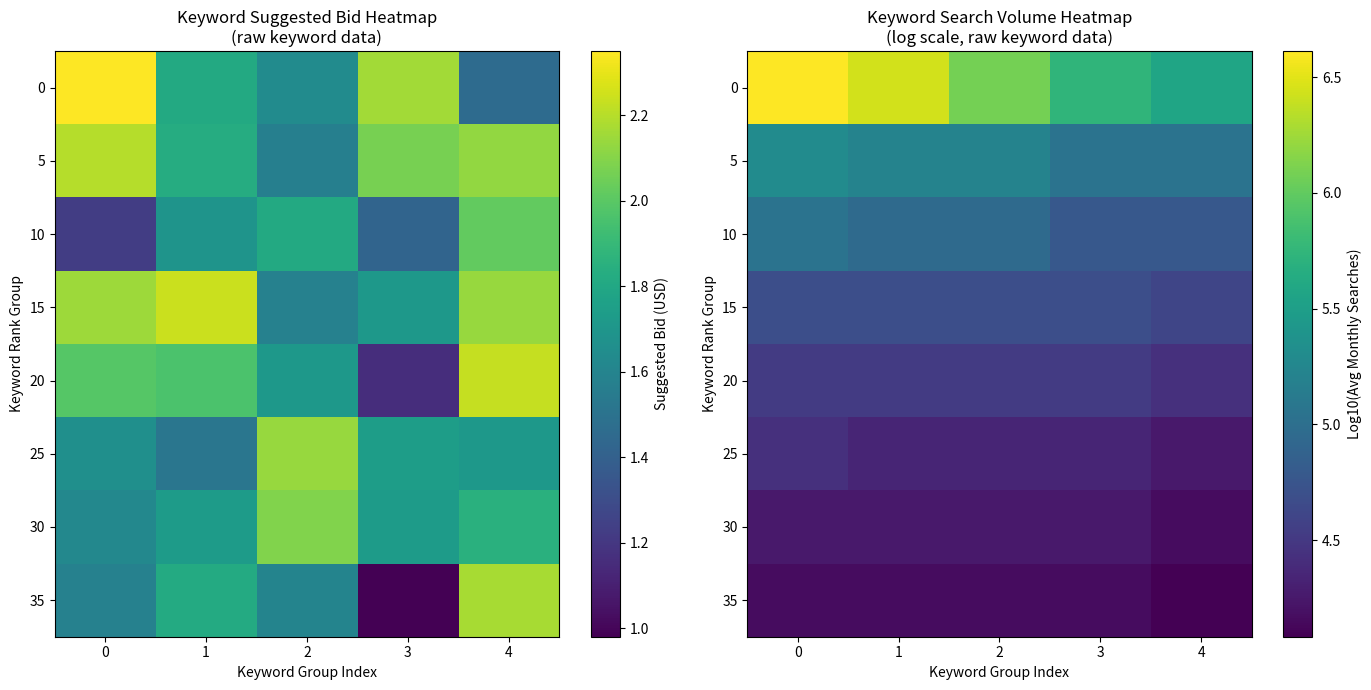

What is the difference between the 35 values at 4 and 3?

0.1